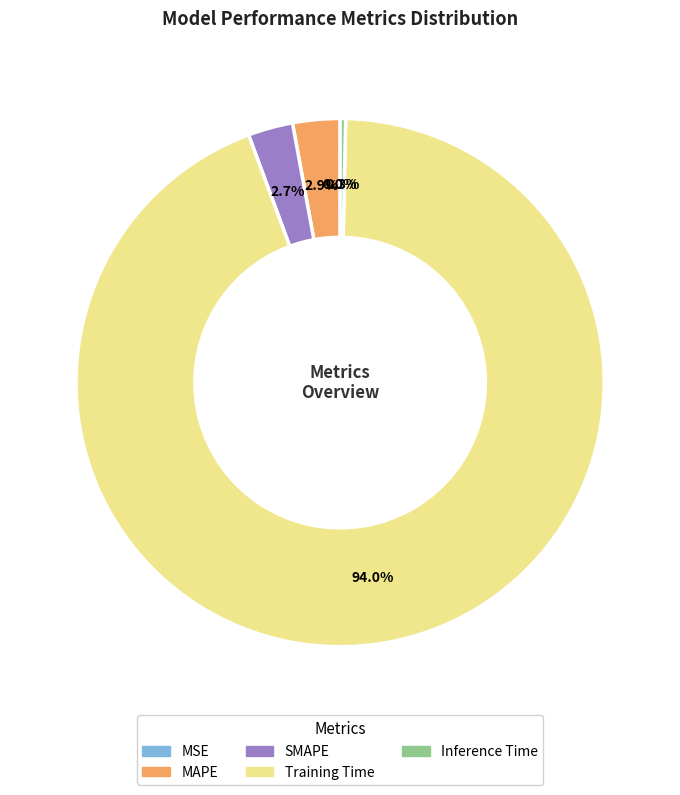

Is there a majority slice in this chart?

Yes